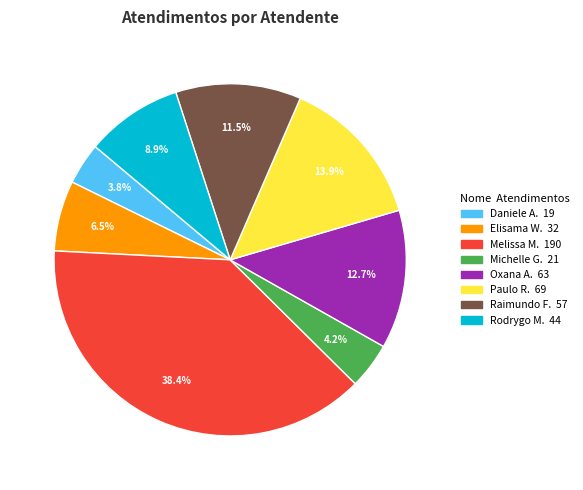

Is there any slice that represents more than half of the pie?

No